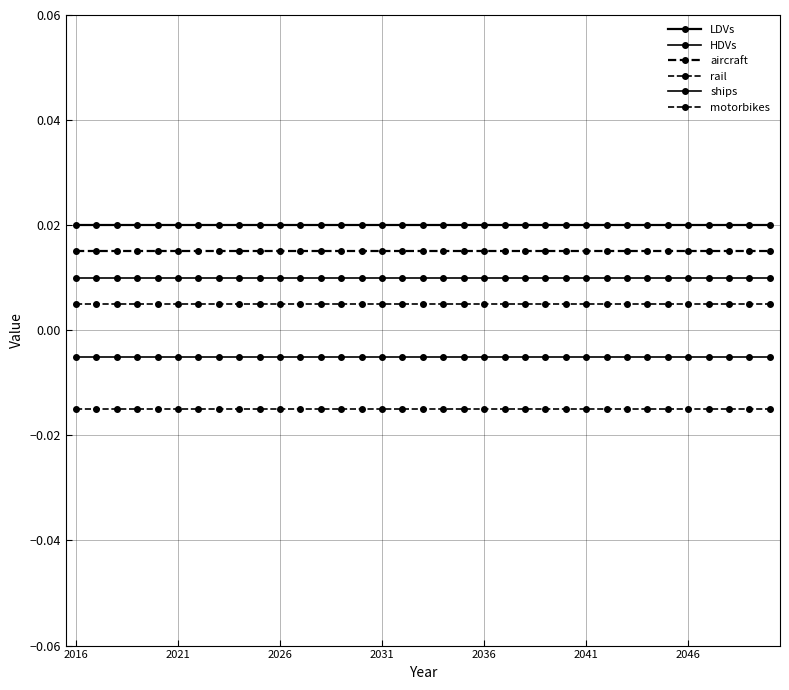

Does the chart have visible grid lines?

Yes